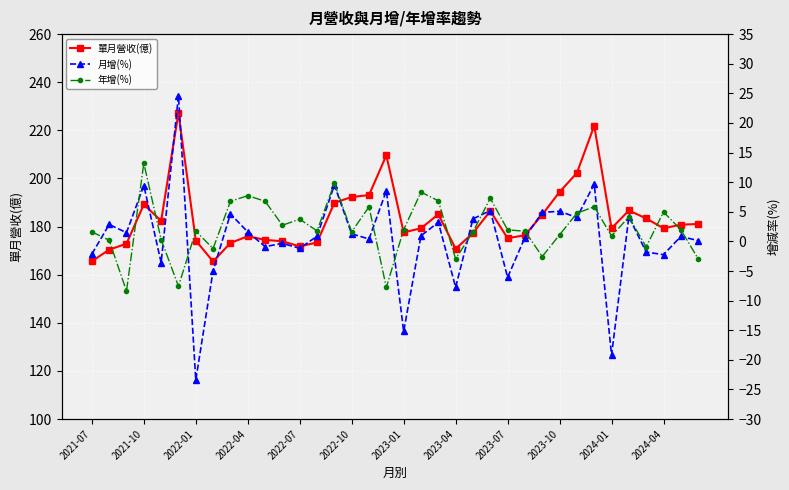

What is the highest value of the 單月營收(億) series?

227.3